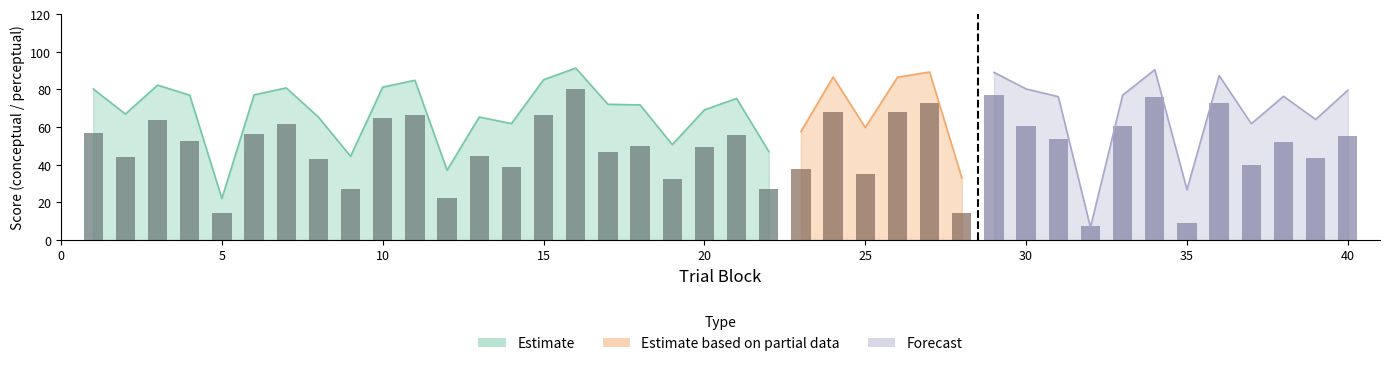

Does the chart contain any negative values?

No